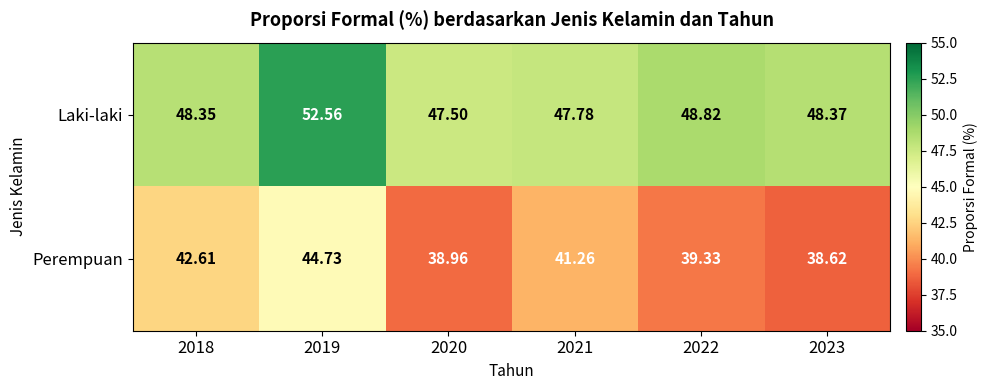

Between 2021 and 2023, which series saw the biggest shift?

Perempuan